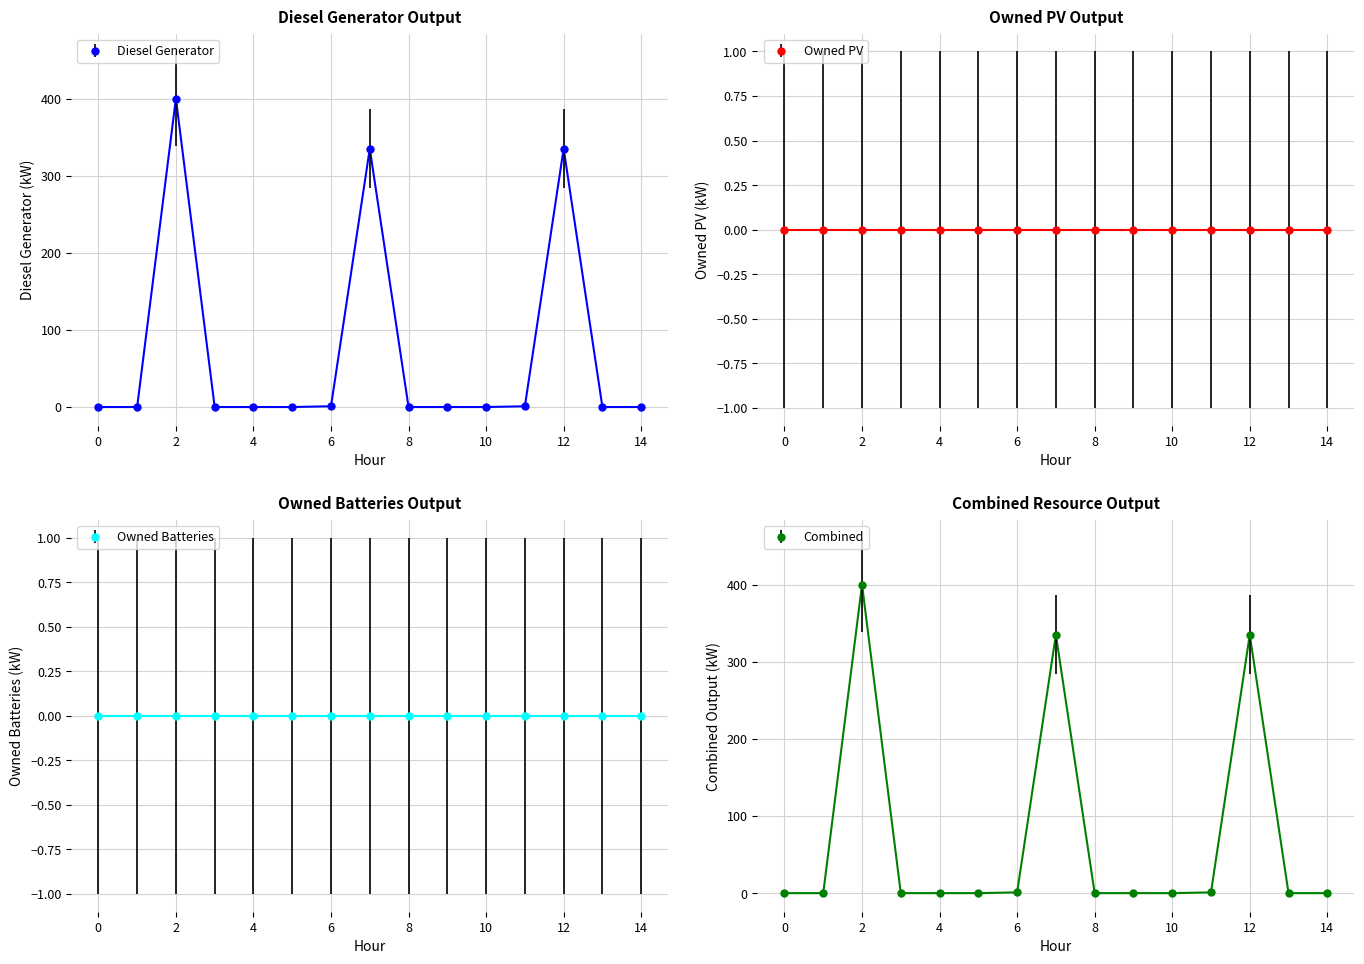

Which series has the largest range (max minus min)?

Diesel Generator